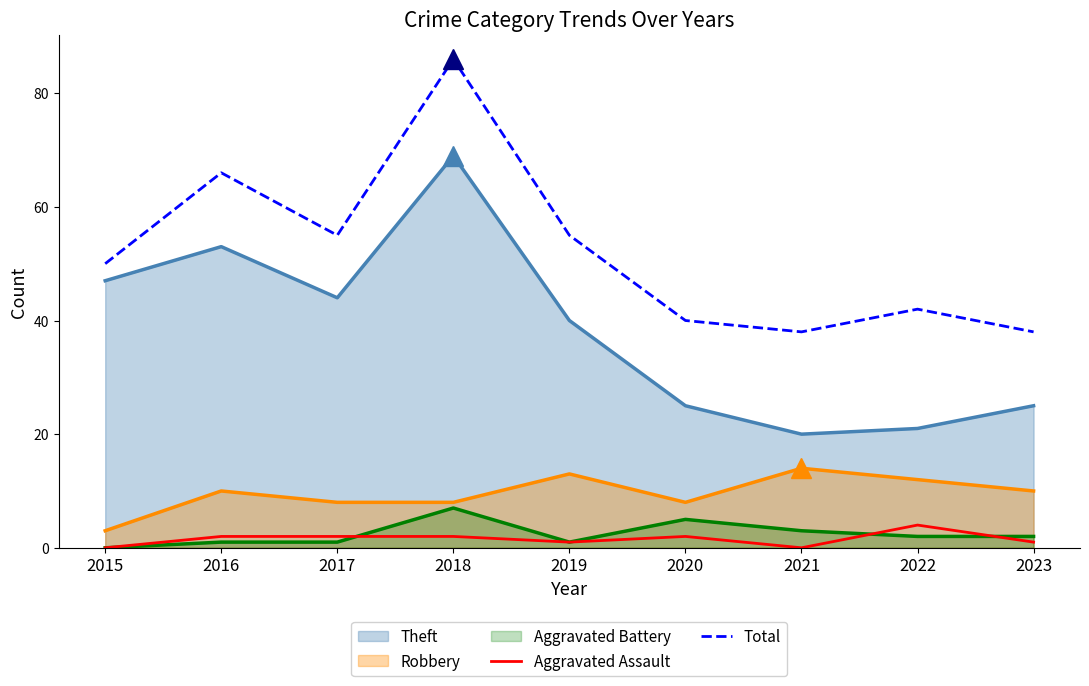

True or false: Aggravated Battery and Total cross at least once.

False